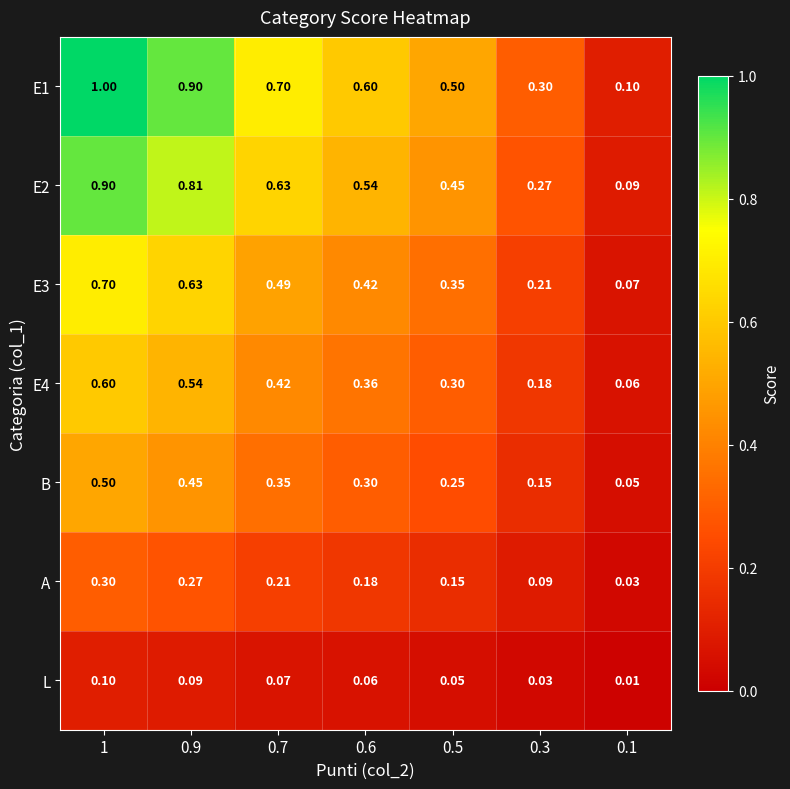

Is the value of A at 0.5 greater than the value of E3 at 1?

No